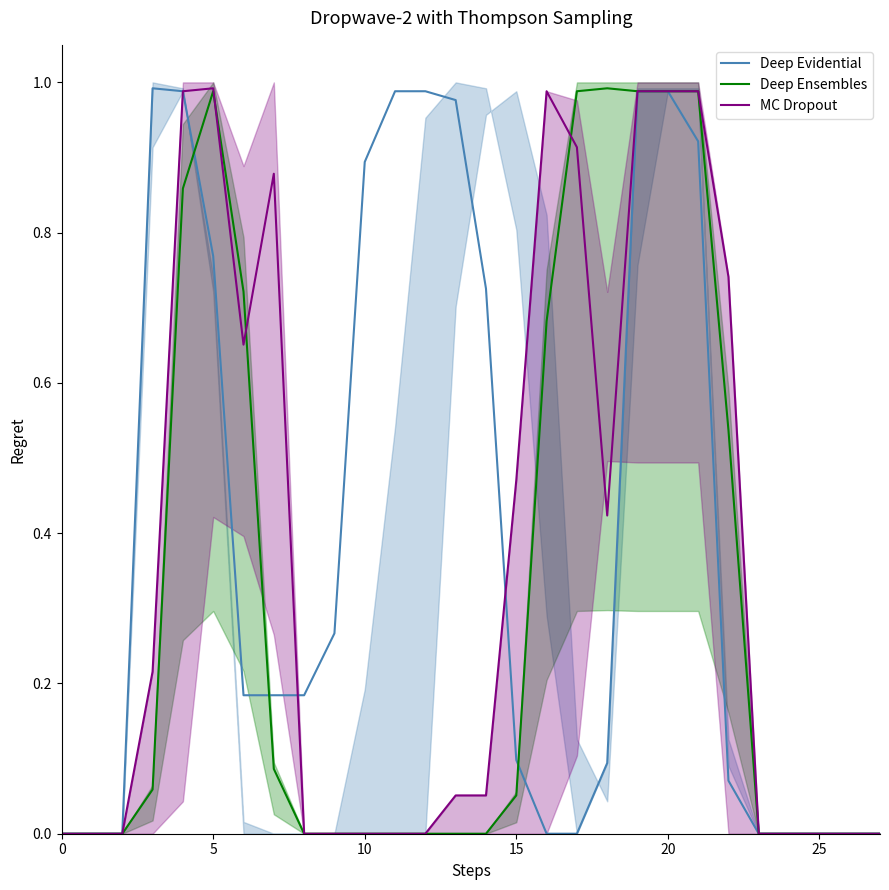

How many positive values does the Deep Evidential series have?

18